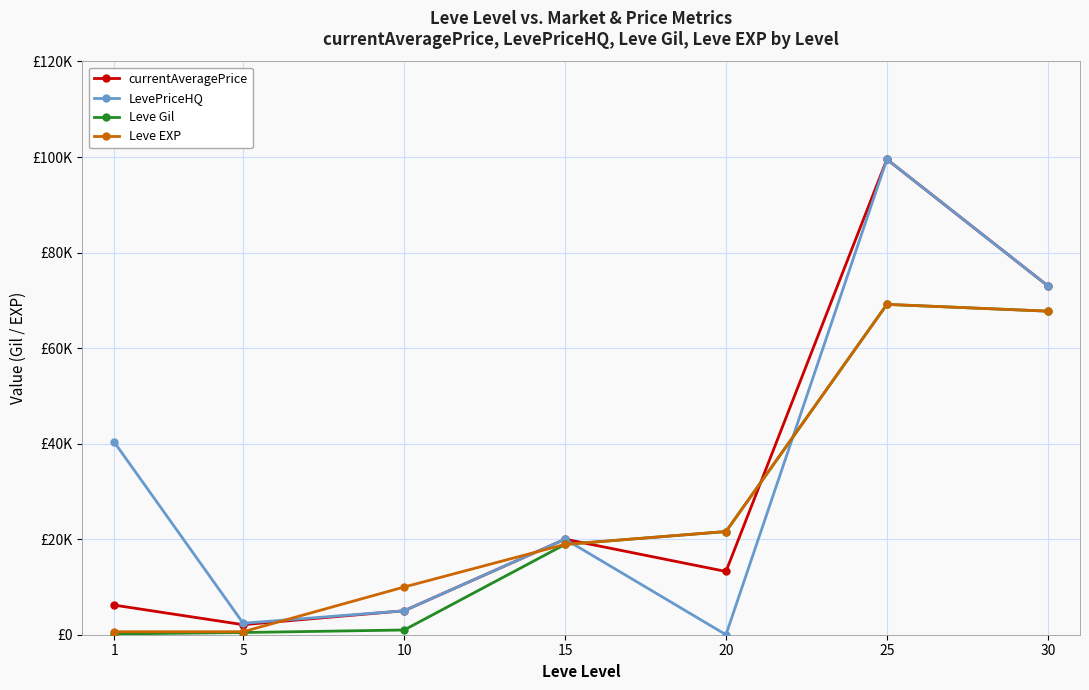

What are all the series names shown in the legend?

currentAveragePrice, LevePriceHQ, Leve Gil, Leve EXP